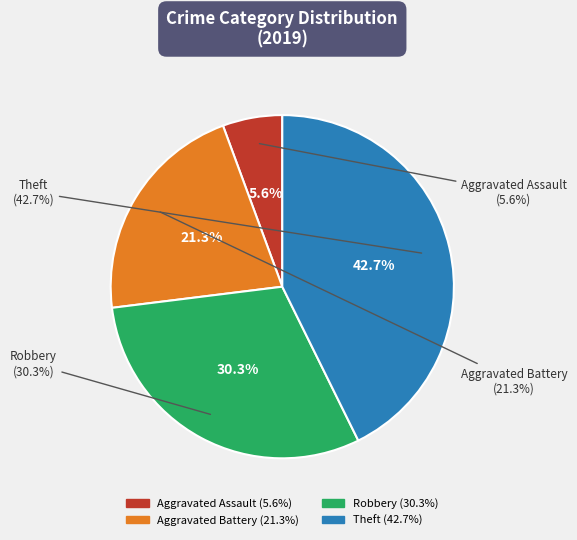

To the nearest percent, what is the difference between the largest and smallest slice percentages?

37%